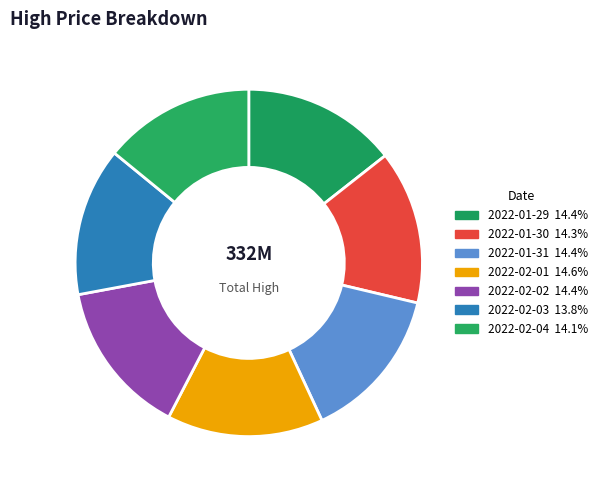

What percentage is the 2022-02-02 slice, to the nearest percent?

14%